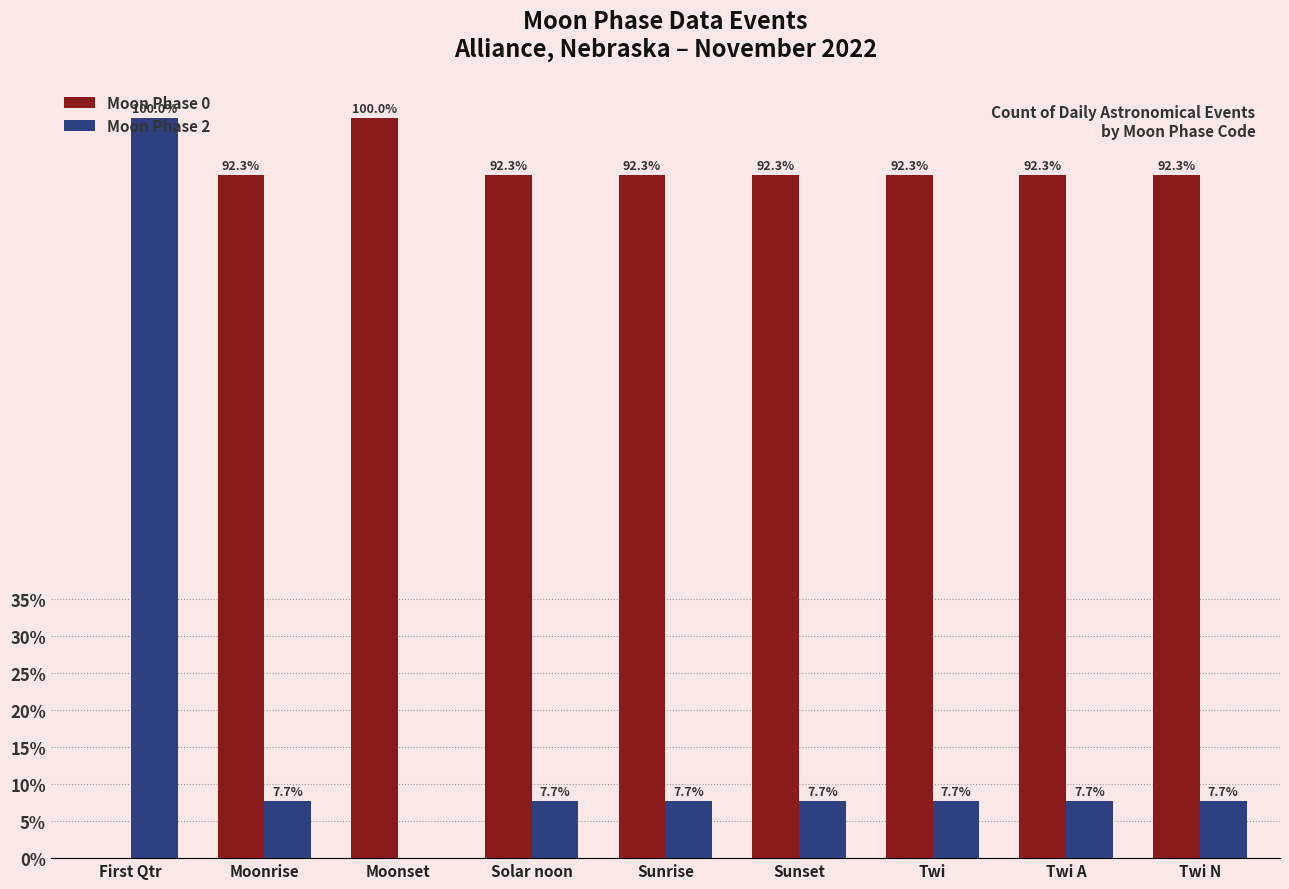

At which label does Moon Phase 2 reach its peak?

First Qtr